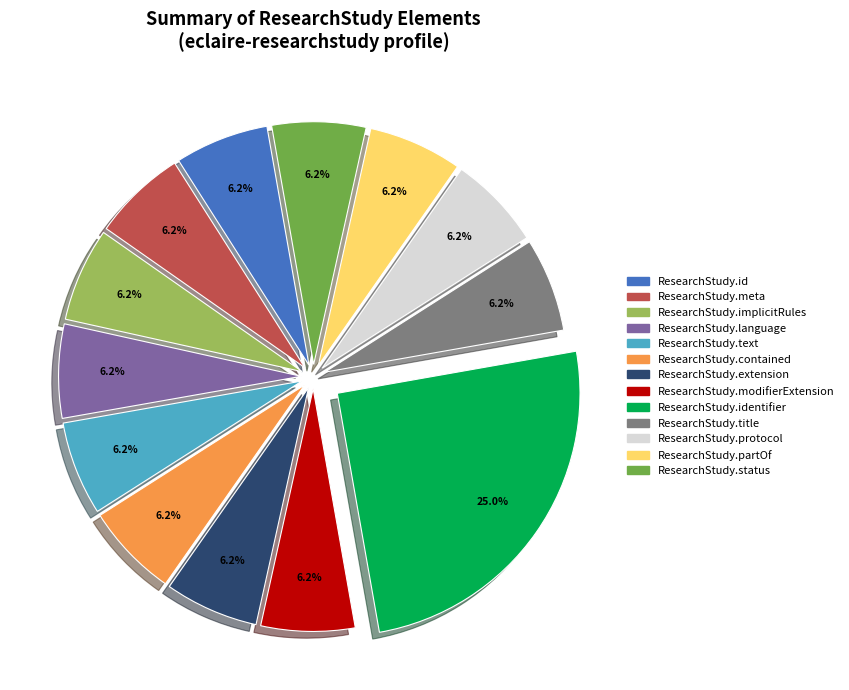

Does any single category account for the majority?

No